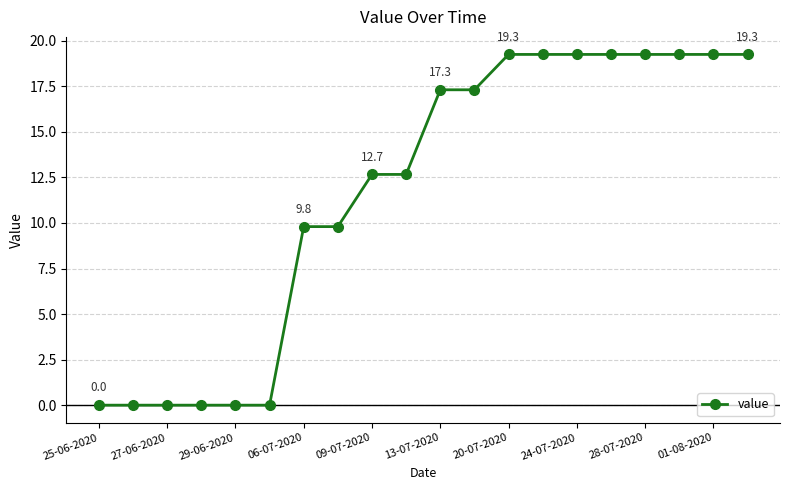

What is the greatest value displayed?

19.3